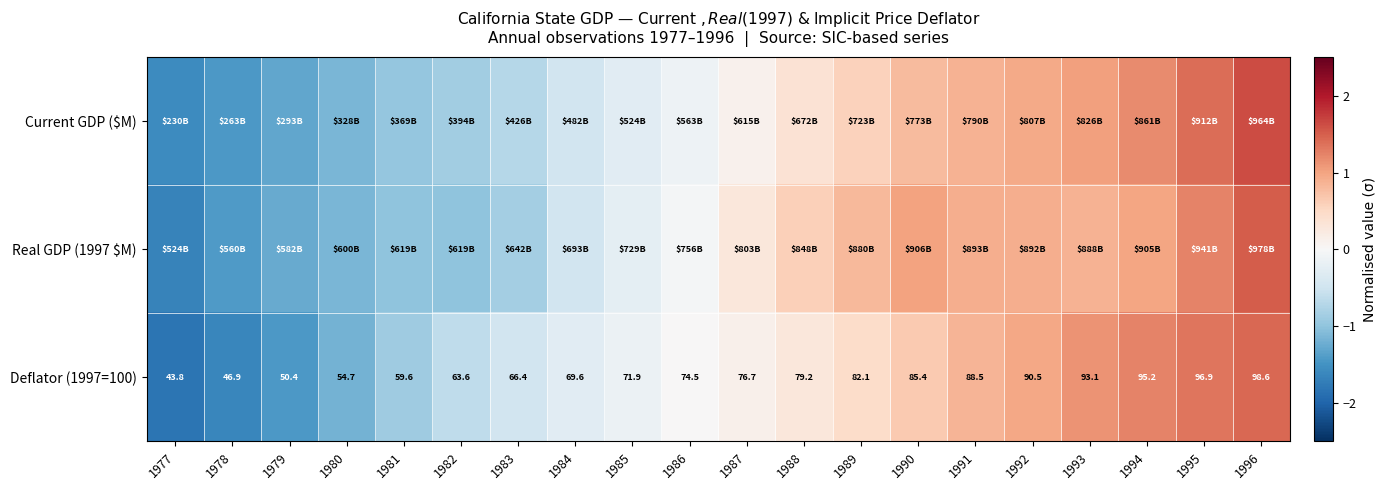

How many data points in Deflator (1997=100) are less than 76?

10